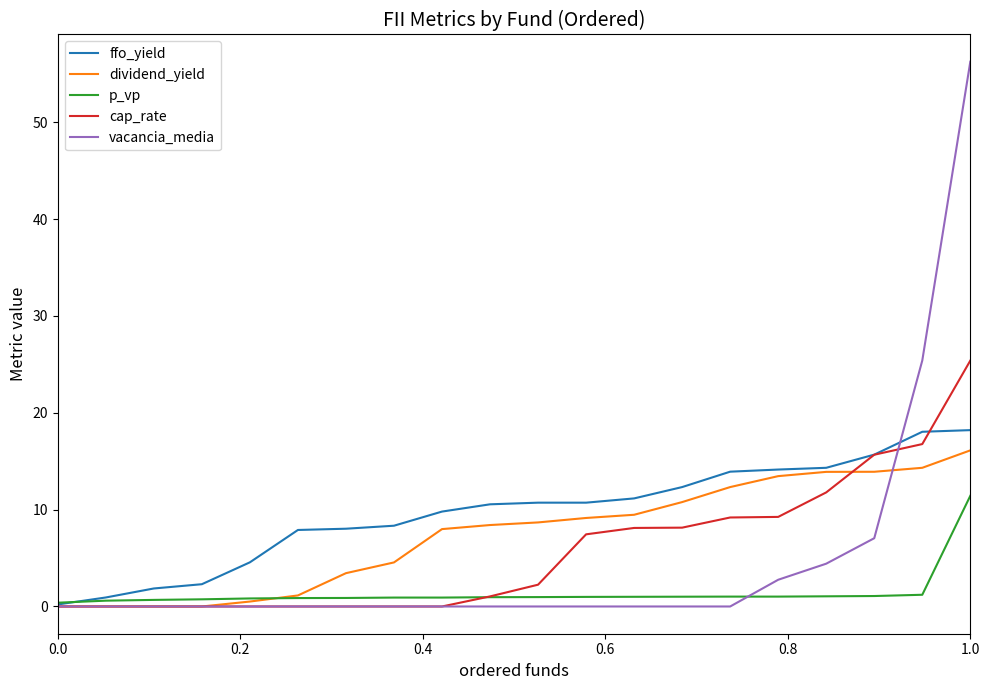

Which series has the widest spread of values?

vacancia_media